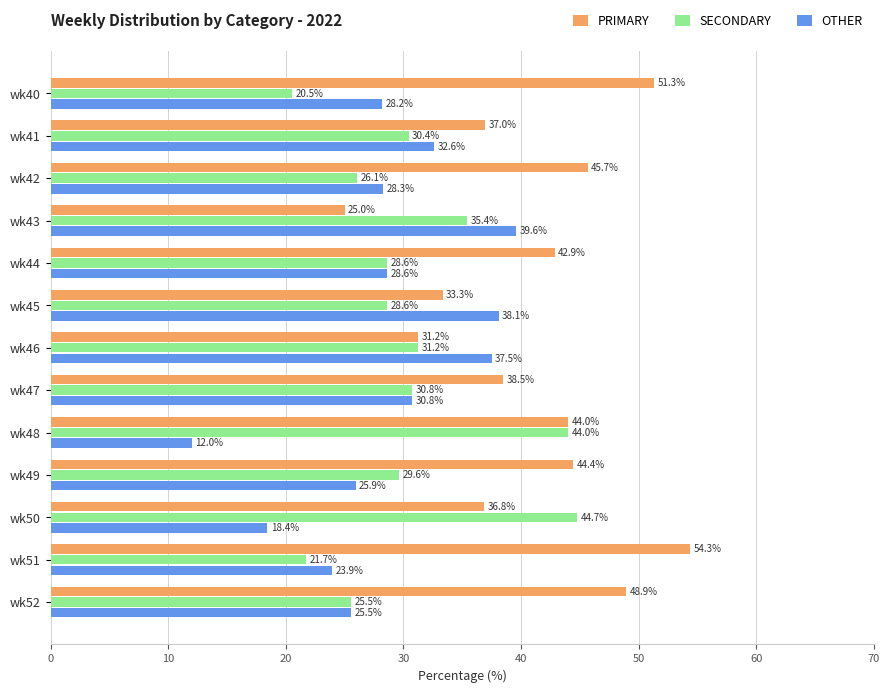

What is the approximate value of PRIMARY at wk48?

44.0